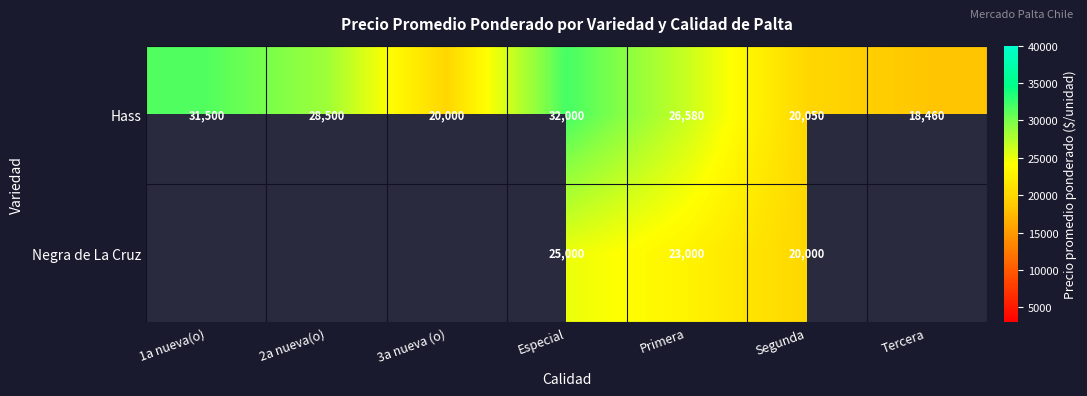

Rank the categories by Hass value from lowest to highest.

Tercera, 3a nueva (o), Segunda, Primera, 2a nueva(o), 1a nueva(o), Especial